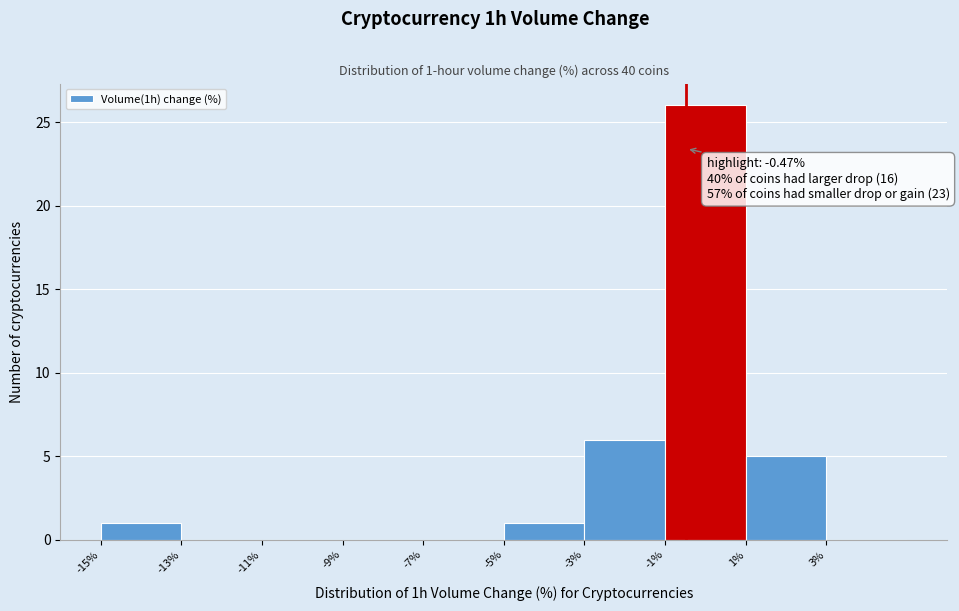

Over which range of the x-axis is the bar tallest?

-1 to 1